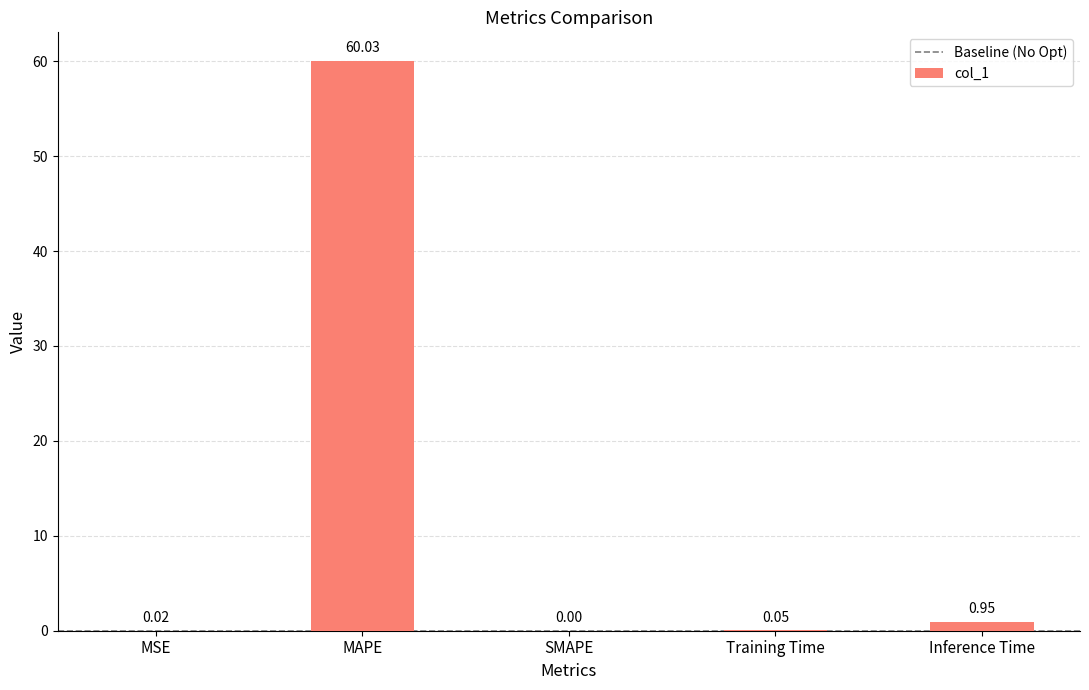

What is the difference between the values at MAPE and MSE?

60.0